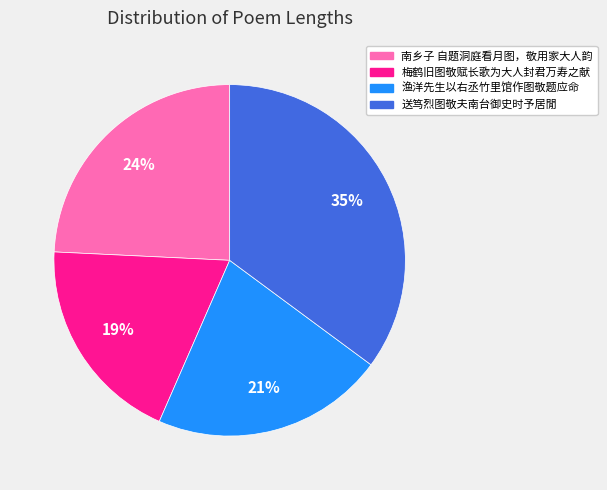

How many slices are in this pie chart?

4